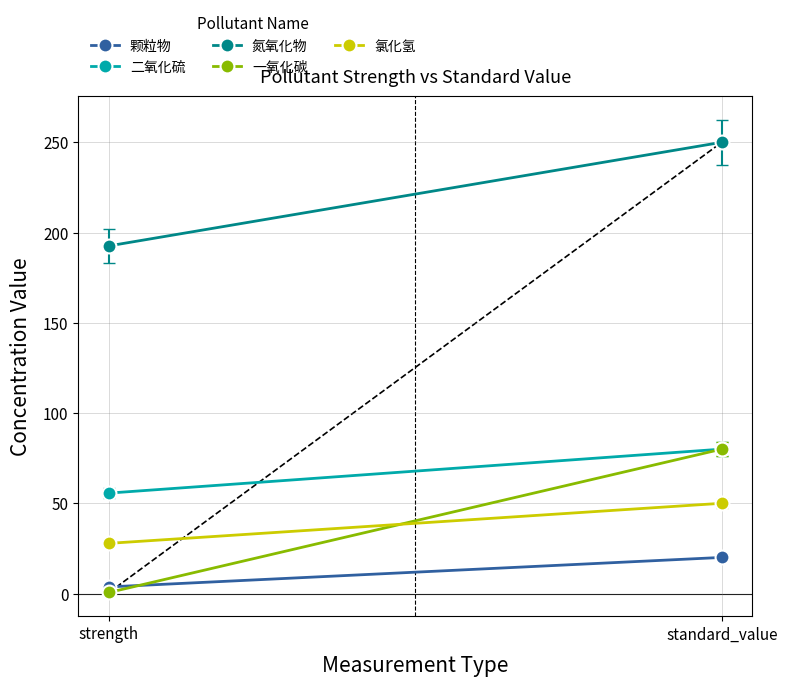

What is the lowest value of the 一氧化碳 series?

0.6